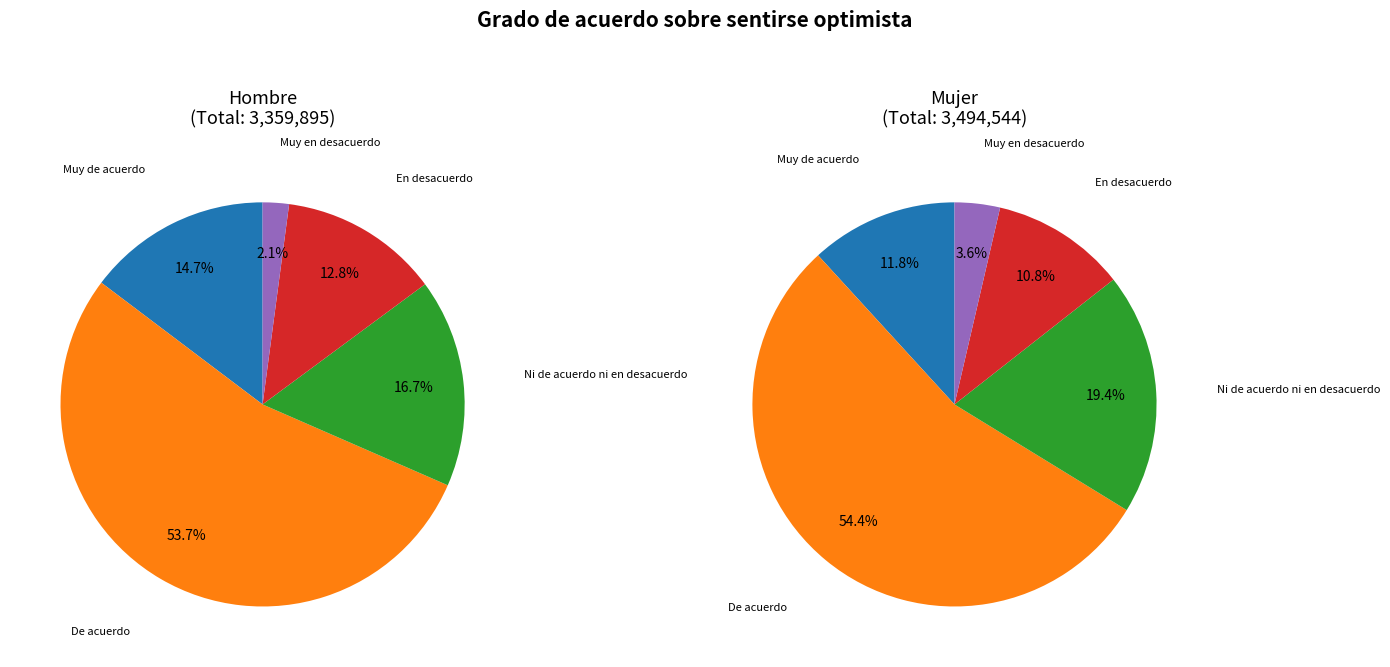

What percentage do Muy de acuerdo and Ni de acuerdo ni en desacuerdo together represent?

31.4%